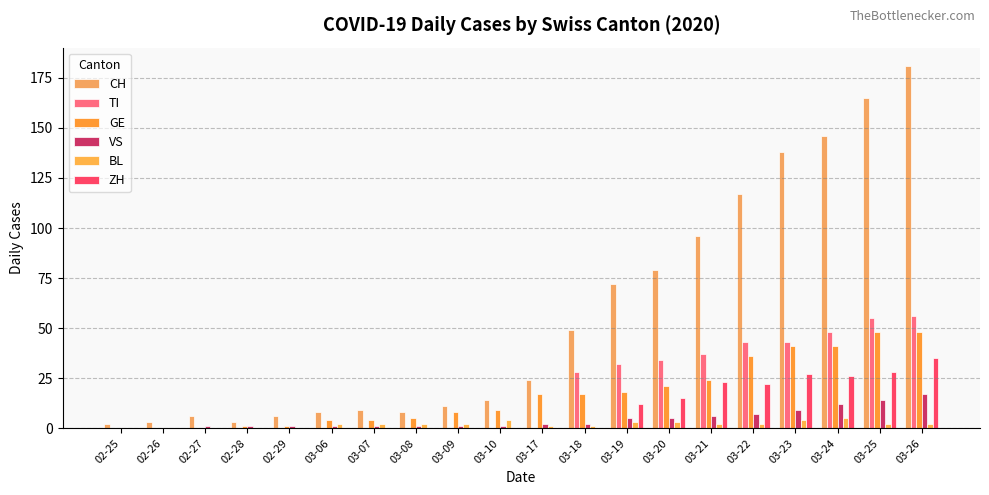

Count the number of categories in the chart.

20